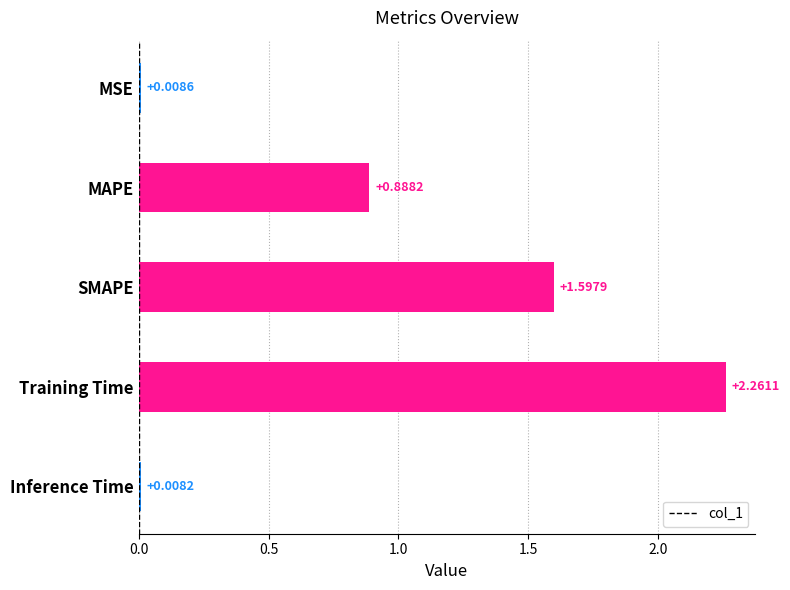

List the labels in order of value, smallest first.

Inference Time, MSE, MAPE, SMAPE, Training Time